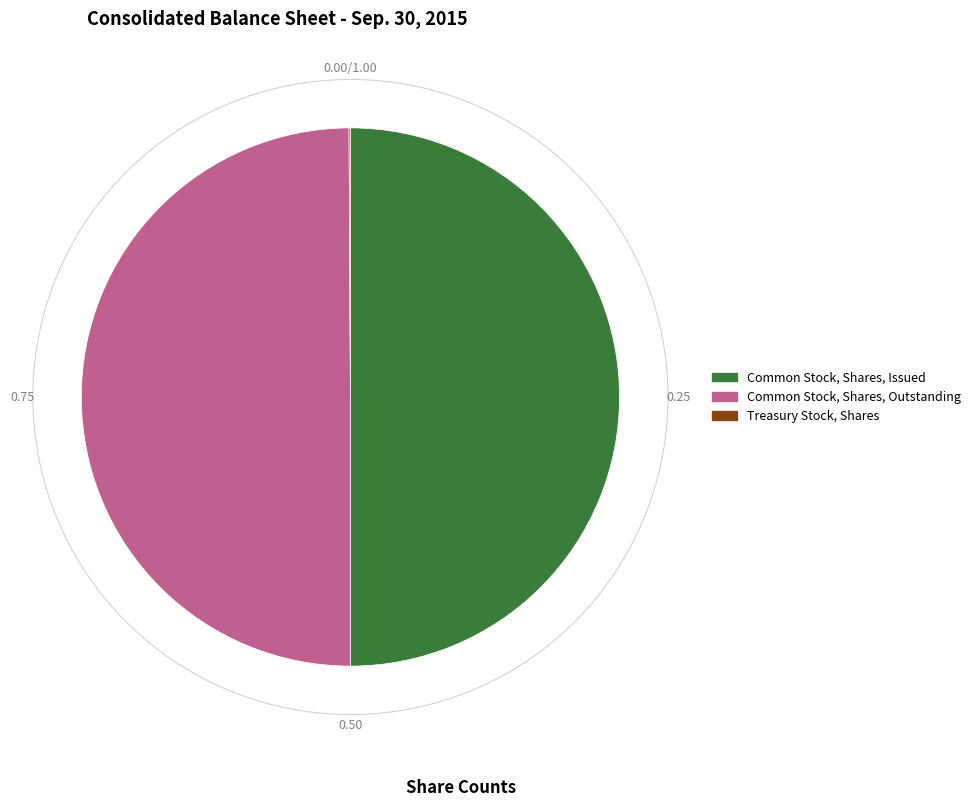

Does any single category account for the majority?

No